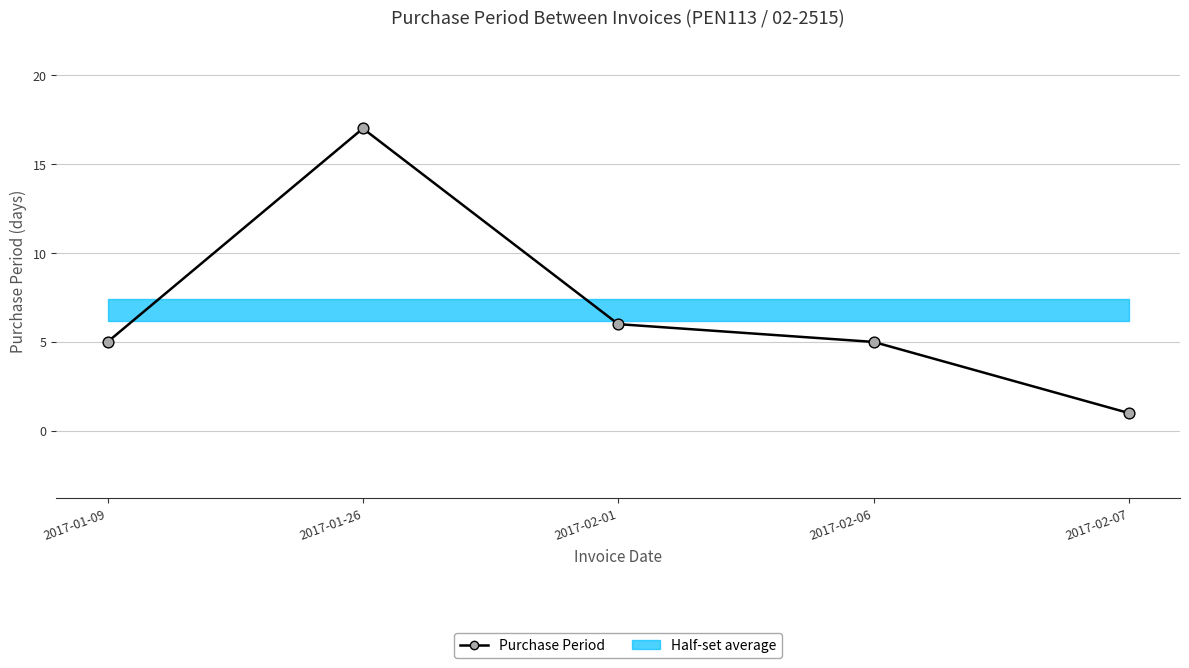

What is the change in value from 2017-02-06 to 2017-02-07?

-4